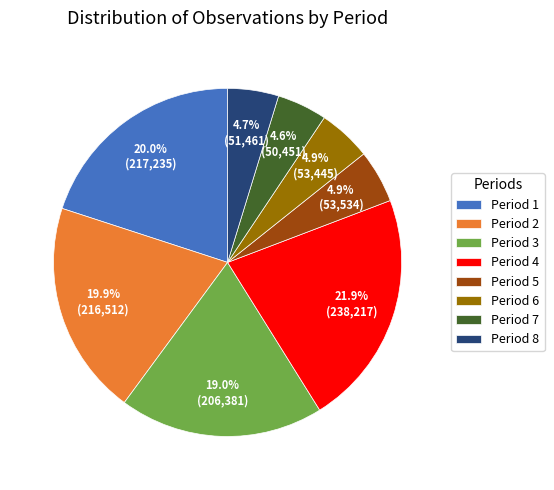

What is the largest slice in the pie chart?

Period 4